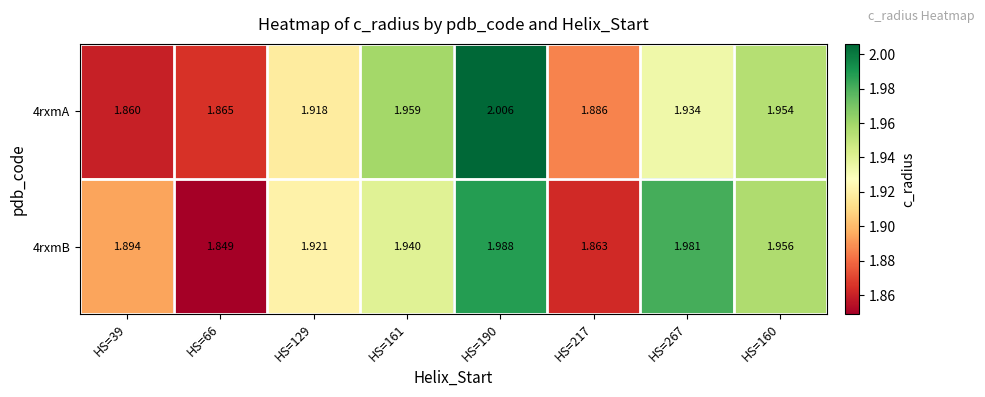

Is the value of 4rxmB at HS=267 greater than the value of 4rxmA at HS=39?

Yes